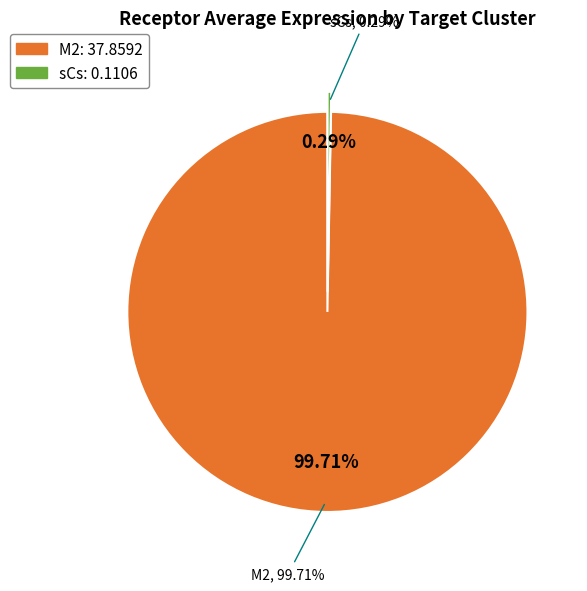

Which category has the smallest portion of the pie?

sCs